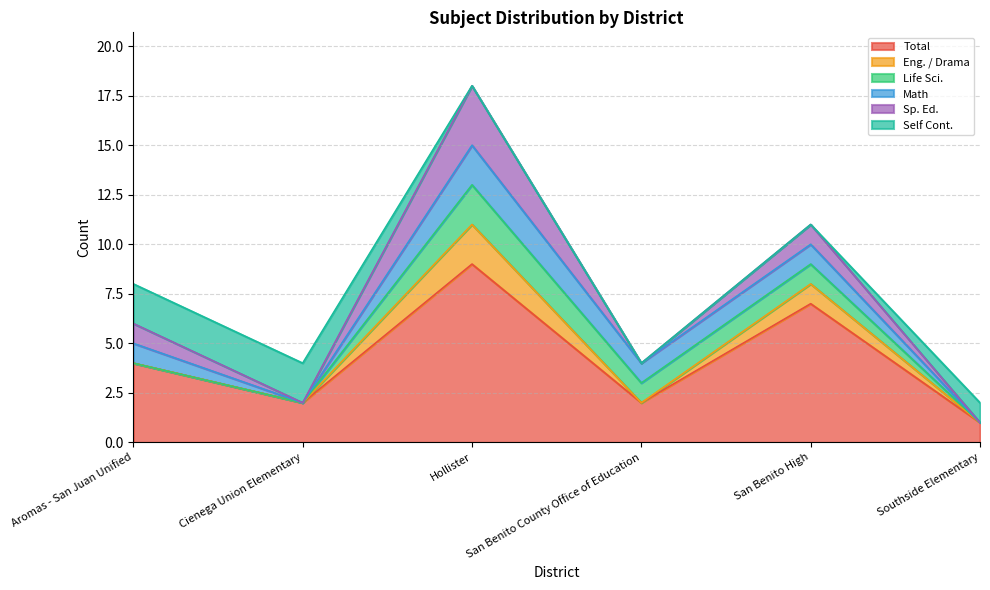

What is the label of the 1st point from the right?

Southside Elementary